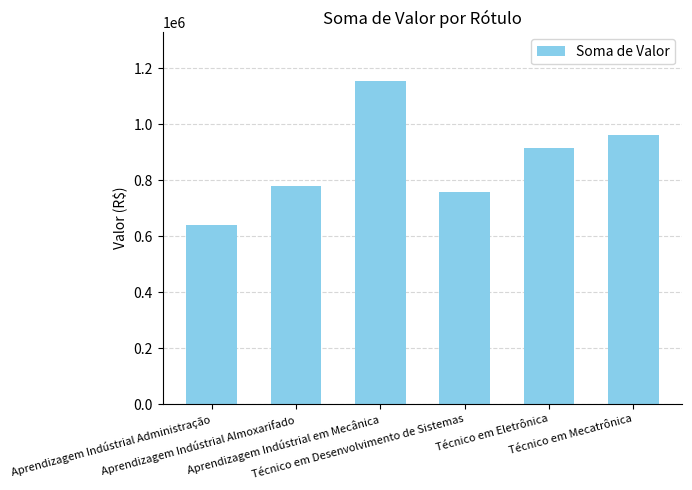

Between Aprendizagem Indústrial em Mecânica and Técnico em Desenvolvimento de Sistemas, which is larger?

Aprendizagem Indústrial em Mecânica